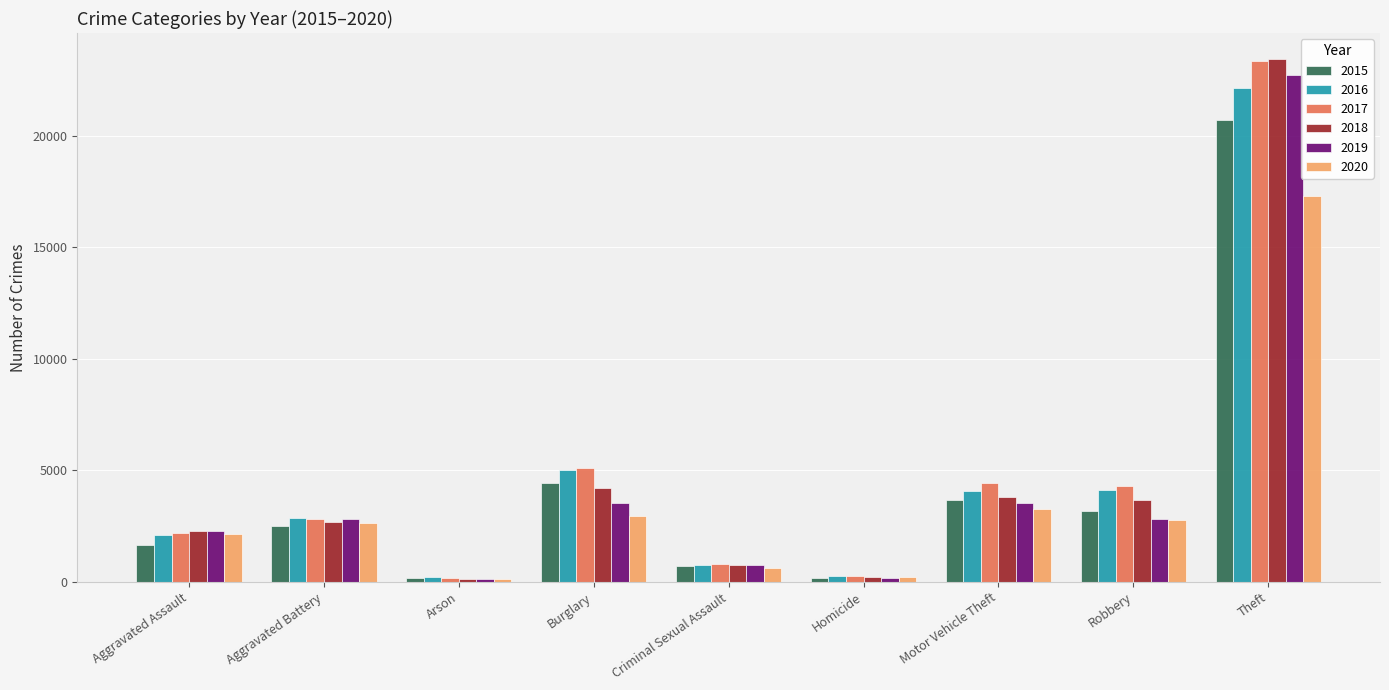

The value of 2016 at Motor Vehicle Theft is 4070. True or false?

True